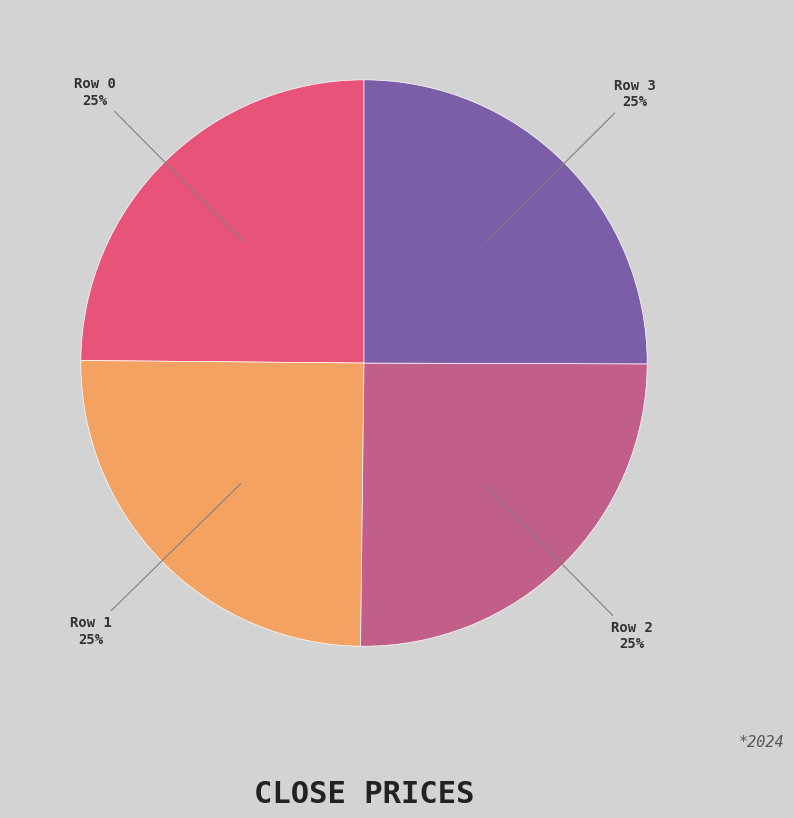

How many slices are in this pie chart?

4